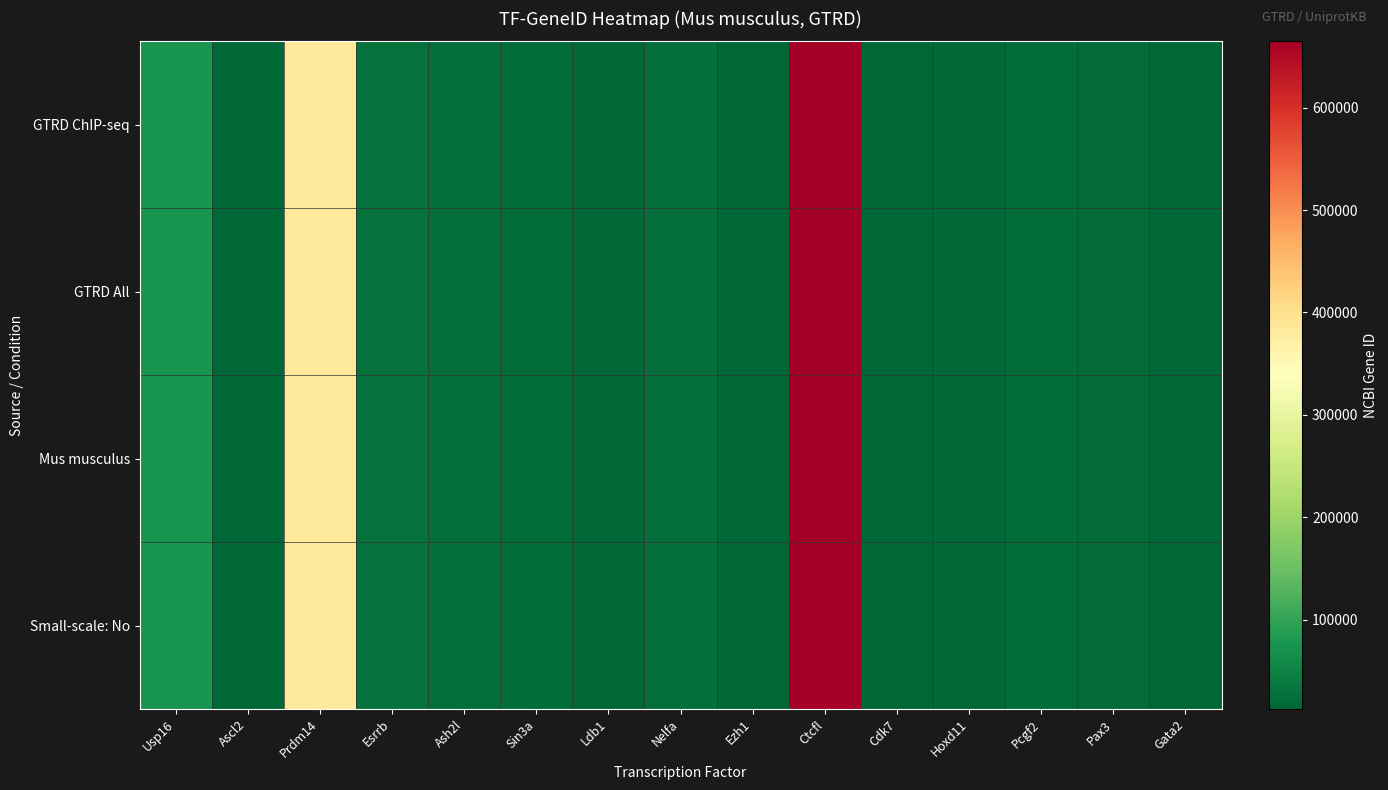

Reading left to right, list all the values displayed in this chart.

GTRD ChIP-seq: Usp16=74112	Ascl2=17173	Prdm14=383491	Esrrb=26380	Ash2l=23808	Sin3a=20466	Ldb1=16825	Nelfa=24116	Ezh1=14055	Ctcfl=664799	Cdk7=12572	Hoxd11=15431	Pcgf2=22658	Pax3=18505	Gata2=14461
GTRD All: Usp16=74112	Ascl2=17173	Prdm14=383491	Esrrb=26380	Ash2l=23808	Sin3a=20466	Ldb1=16825	Nelfa=24116	Ezh1=14055	Ctcfl=664799	Cdk7=12572	Hoxd11=15431	Pcgf2=22658	Pax3=18505	Gata2=14461
Mus musculus: Usp16=74112	Ascl2=17173	Prdm14=383491	Esrrb=26380	Ash2l=23808	Sin3a=20466	Ldb1=16825	Nelfa=24116	Ezh1=14055	Ctcfl=664799	Cdk7=12572	Hoxd11=15431	Pcgf2=22658	Pax3=18505	Gata2=14461
Small-scale: No: Usp16=74112	Ascl2=17173	Prdm14=383491	Esrrb=26380	Ash2l=23808	Sin3a=20466	Ldb1=16825	Nelfa=24116	Ezh1=14055	Ctcfl=664799	Cdk7=12572	Hoxd11=15431	Pcgf2=22658	Pax3=18505	Gata2=14461